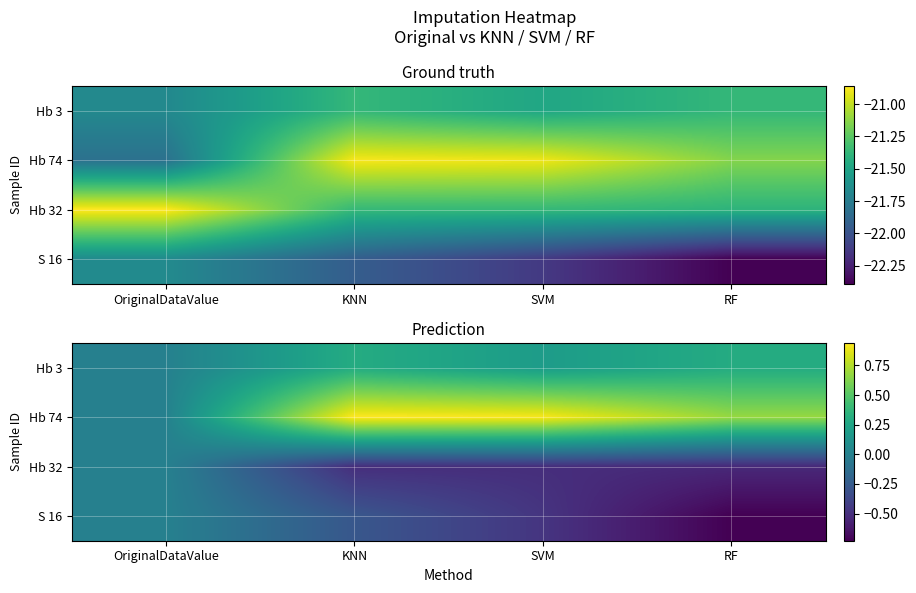

Rank the series by their maximum value, from highest to lowest.

Hb 74, Hb 3, Hb 32, S 16